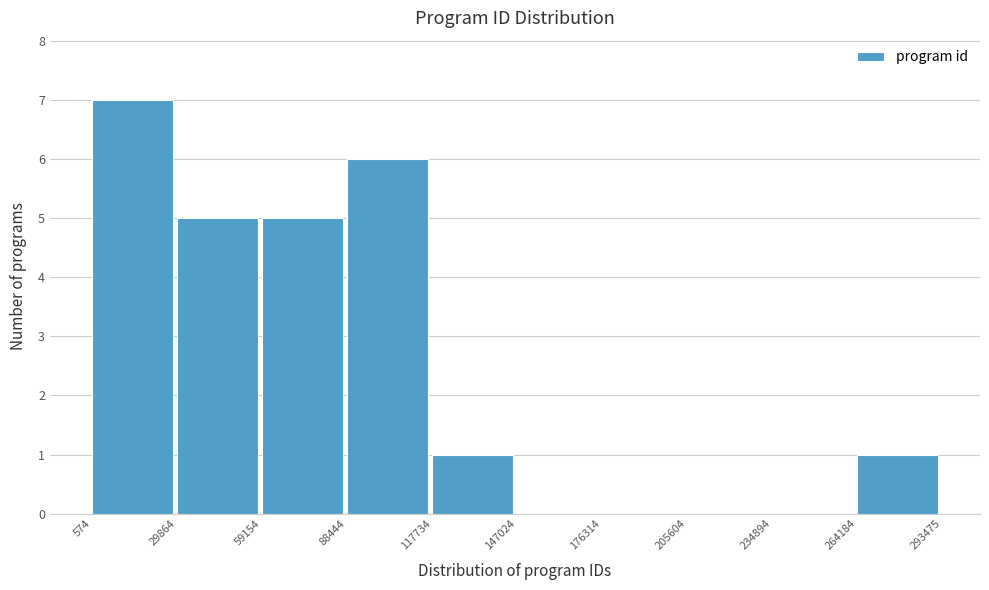

Reading left to right, list every bar in this chart as the range it spans on the x-axis followed by its height. The values are not printed on the chart, so give them approximately, as read against the axis.

574 to 29864: 7
29864 to 59154: 5
59154 to 88444: 5
88444 to 117734: 6
117734 to 147024: 1
147024 to 176314: 0
176314 to 205604: 0
205604 to 234894: 0
234894 to 264184: 0
264184 to 293475: 1